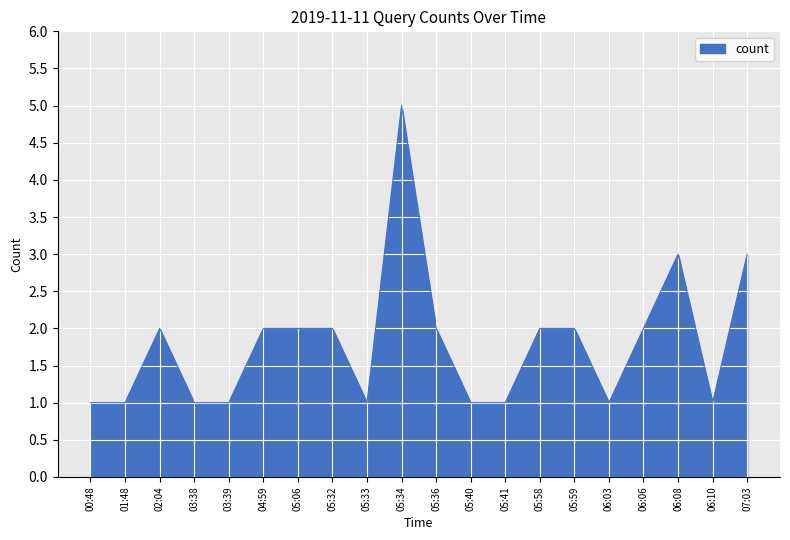

How many lines are shown in the chart?

1